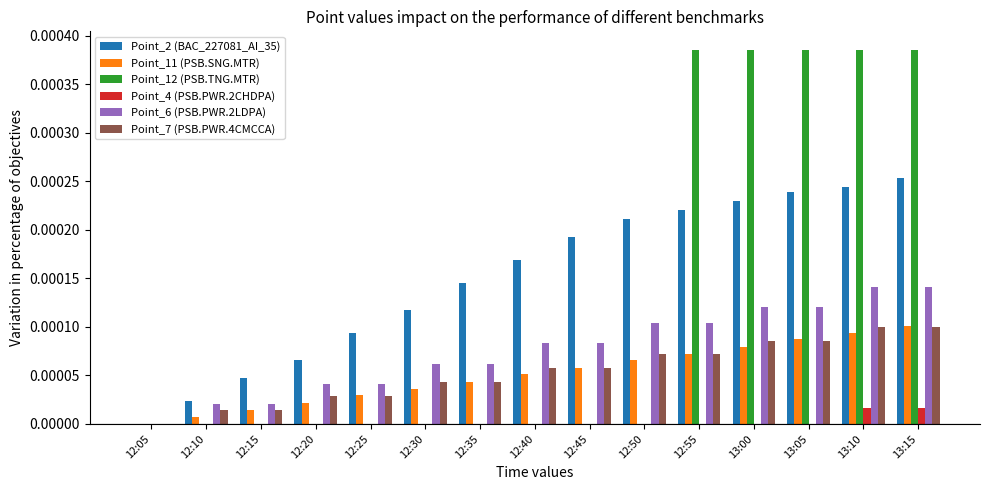

Is the value of Point_7 (PSB.PWR.4CMCCA) at 12:15 greater than the value of Point_12 (PSB.TNG.MTR) at 13:10?

No